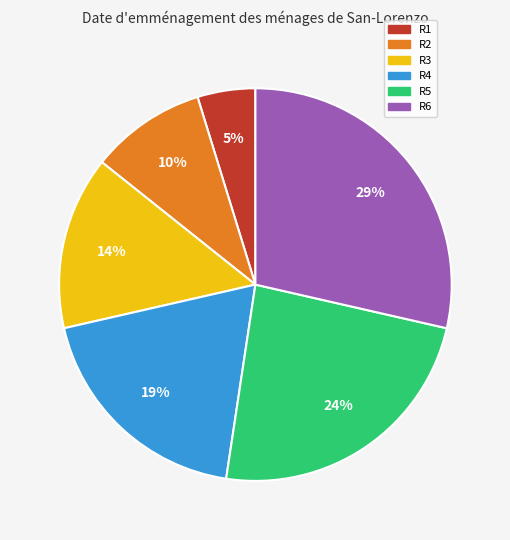

Is there any slice that represents more than half of the pie?

No